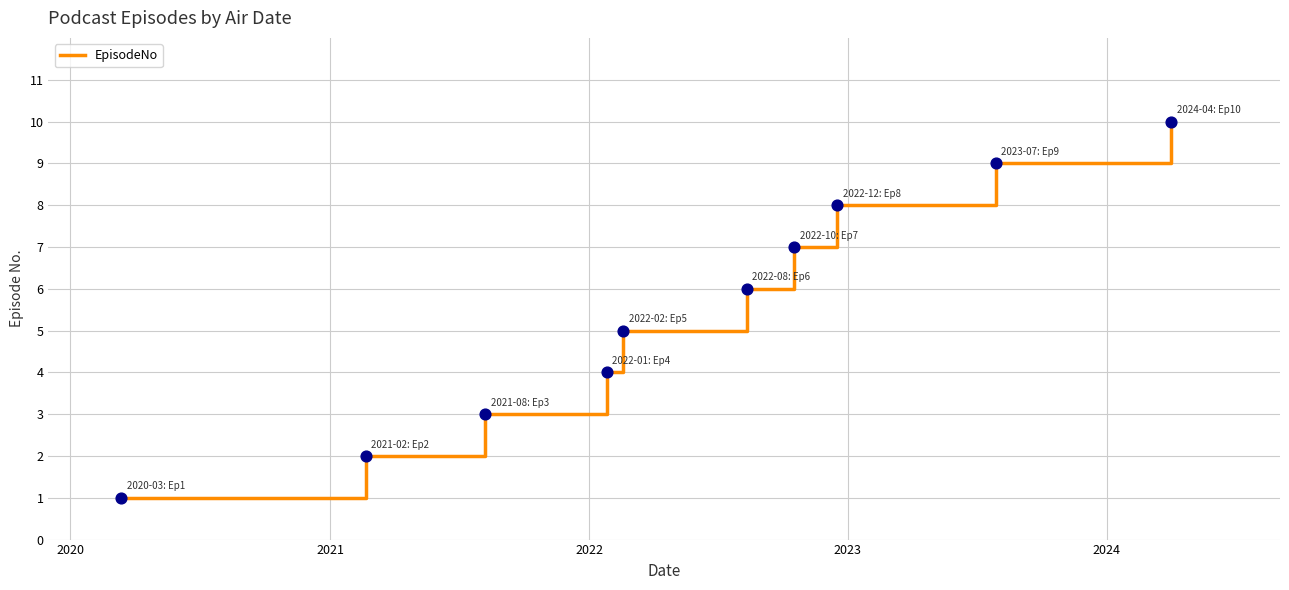

What is the greatest value displayed?

10